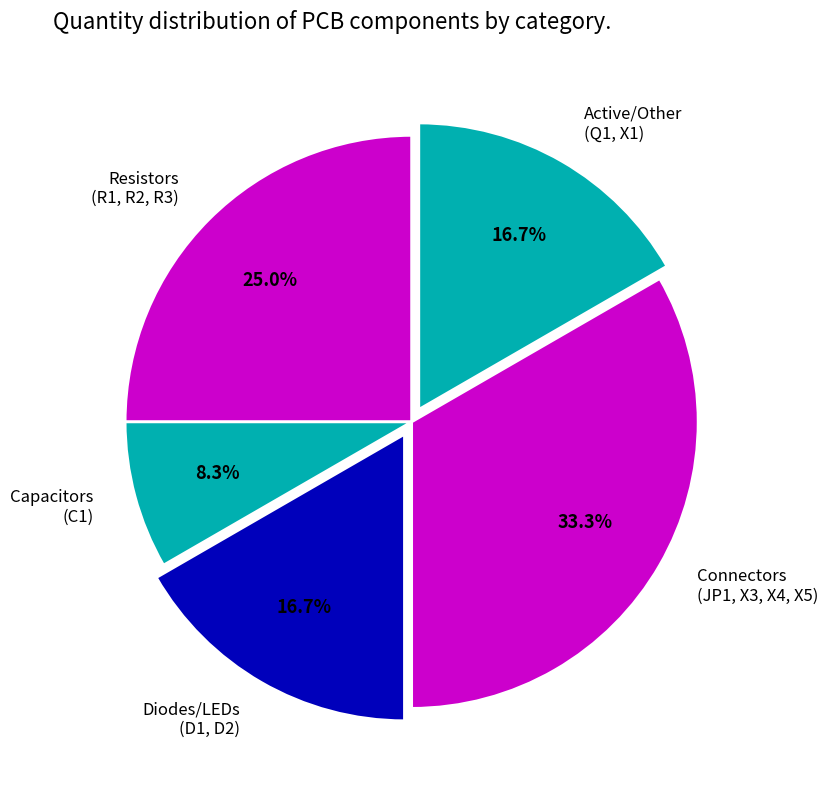

How many segments does this pie chart have?

5